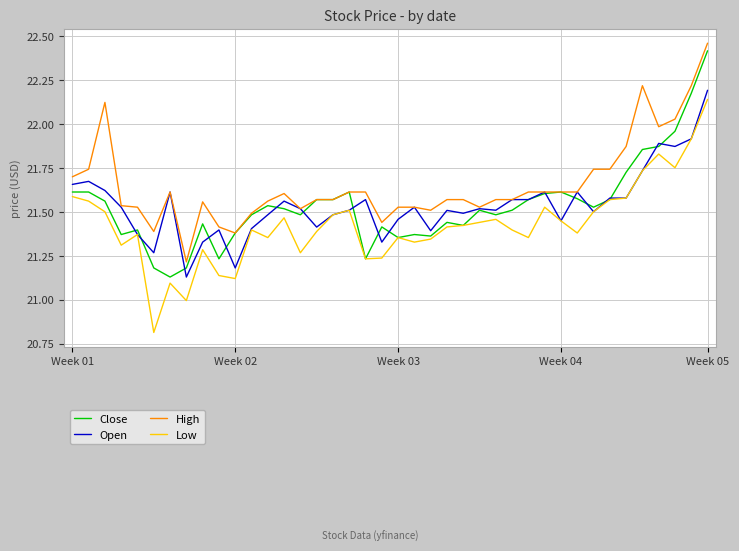

What is the minimum value shown in the chart?

20.8